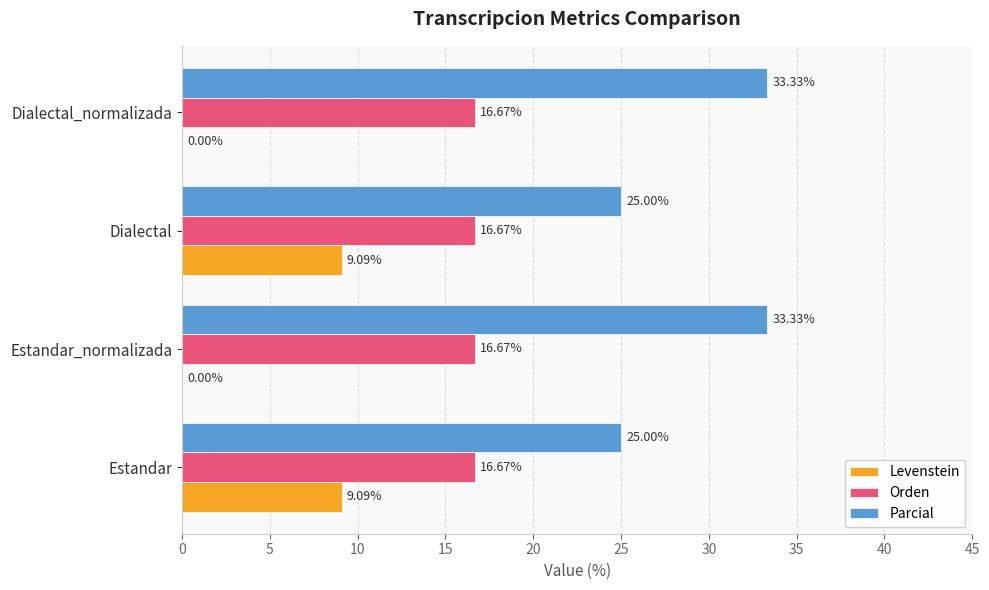

What is the sum of all Parcial values?

116.7